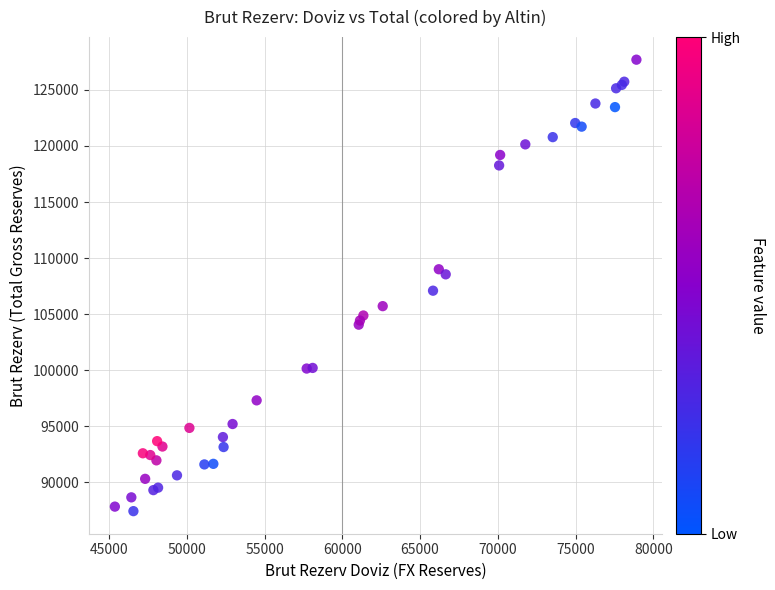

What Y value in the scatter plot is closest to 107568?

107098